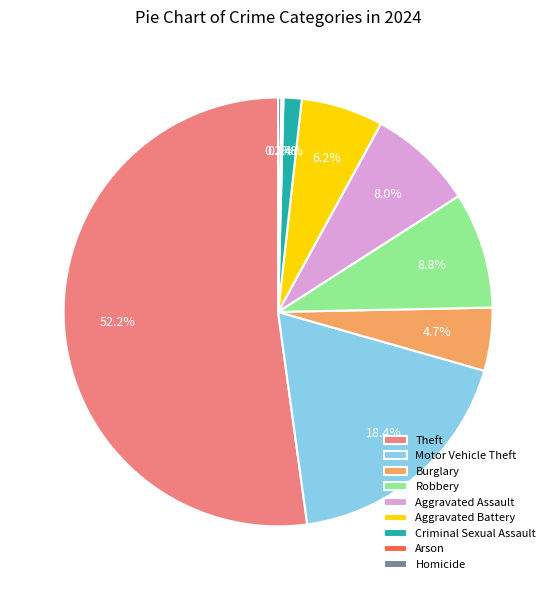

To the nearest percent, what portion does Robbery represent?

9%